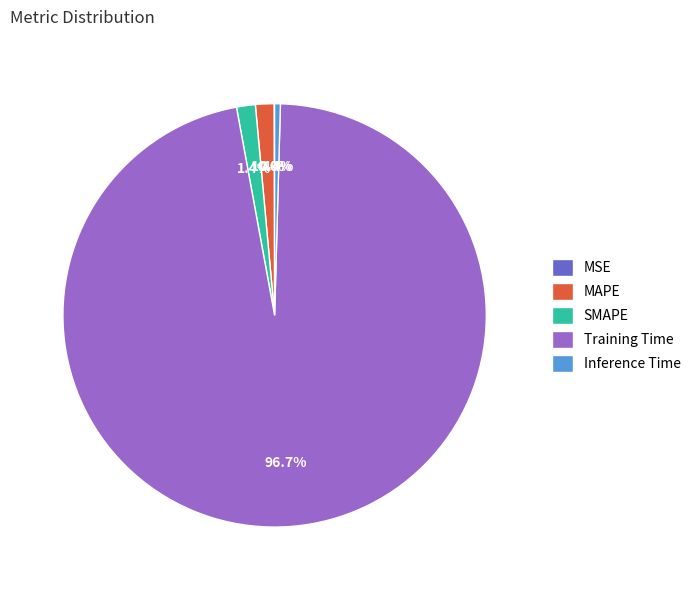

Does SMAPE account for over 50% of the chart?

No